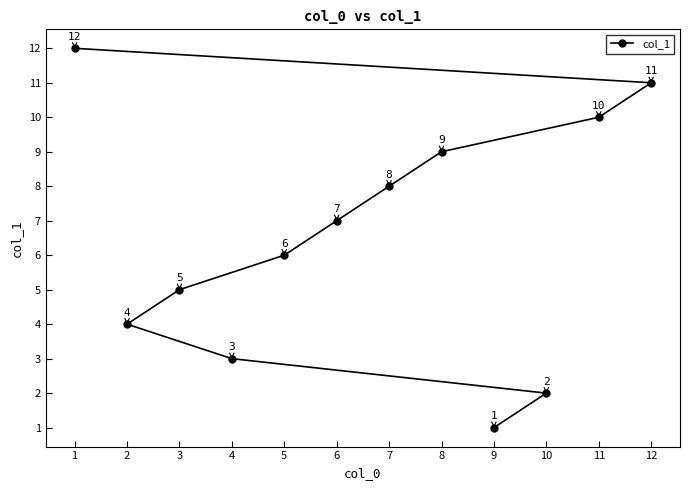

True or false: the data has more than 2 interior local peaks.

False